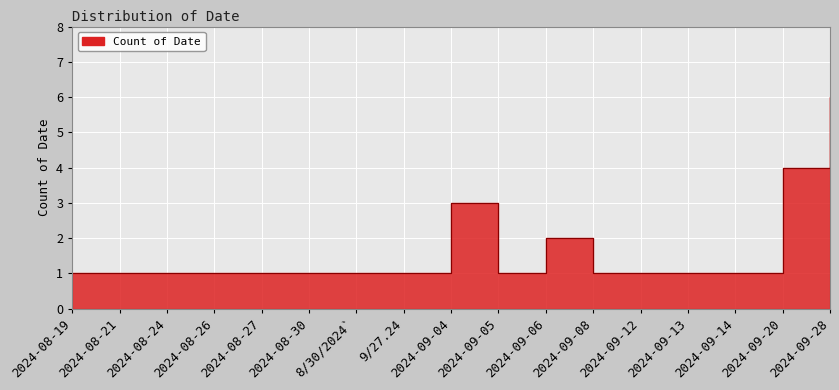

The value at 2024-09-12 is 0. True or false?

False